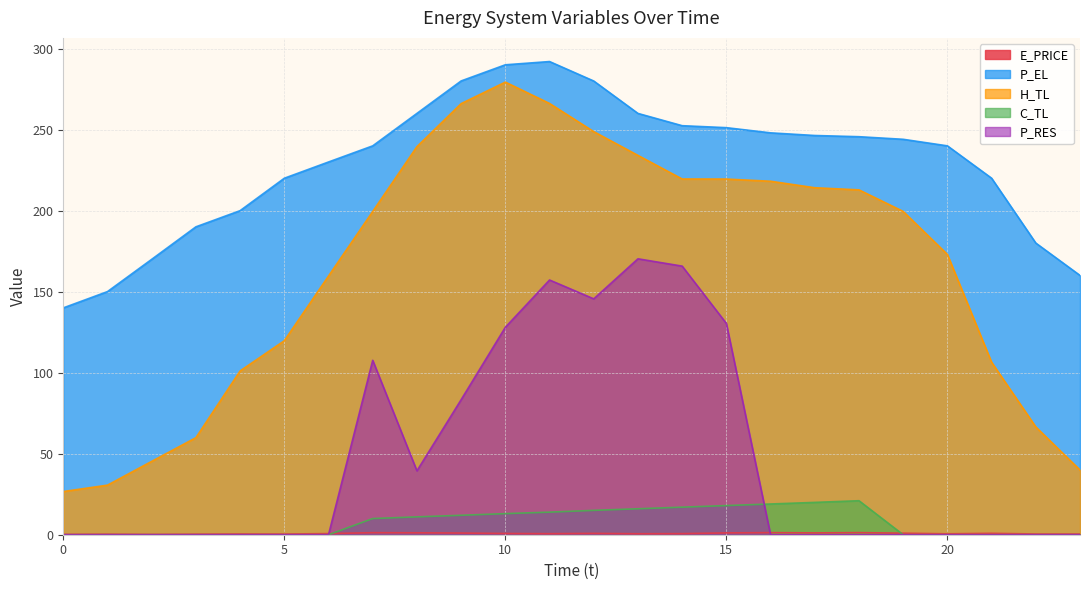

What is the difference between the maximum and minimum values in the C_TL series?

21.0